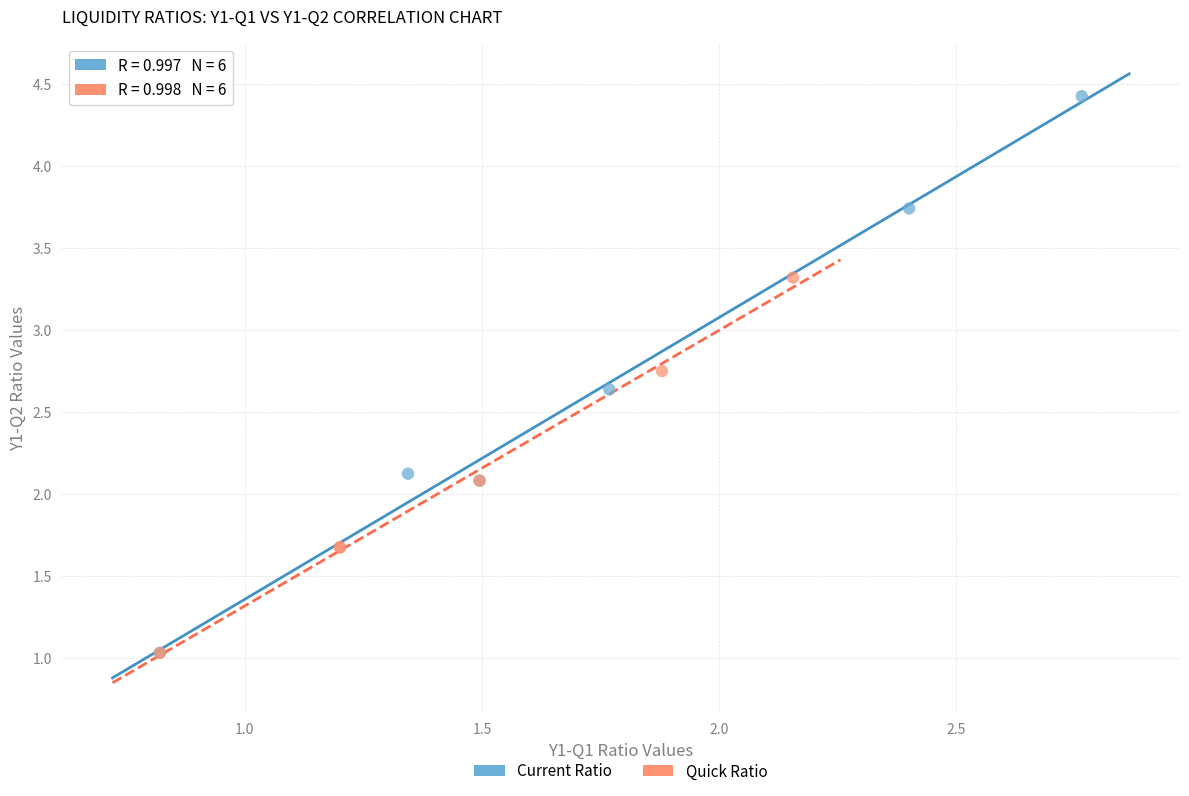

Which series has the widest spread of Y values?

Current Ratio